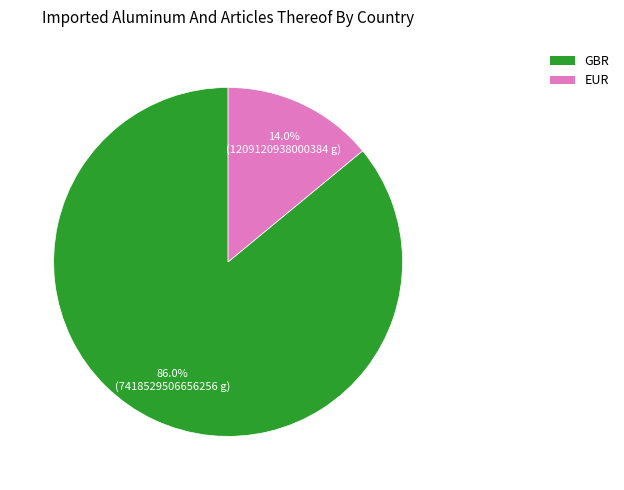

To the nearest percent, what is the average slice percentage?

50%